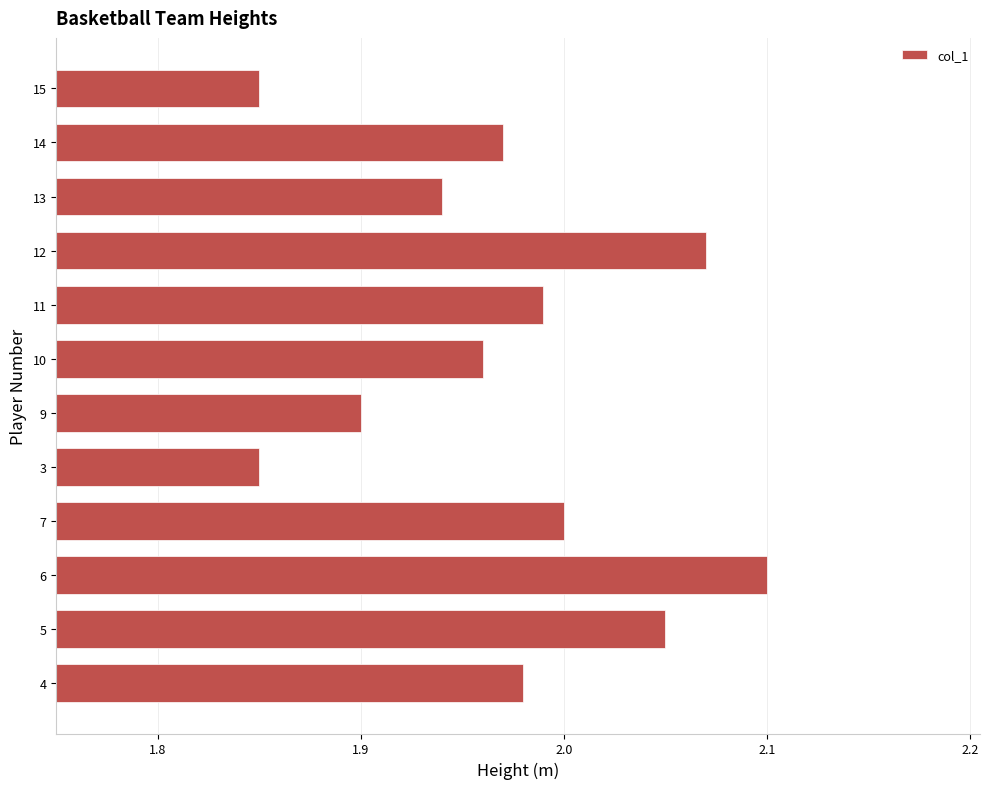

Which category has the highest value across all series?

6